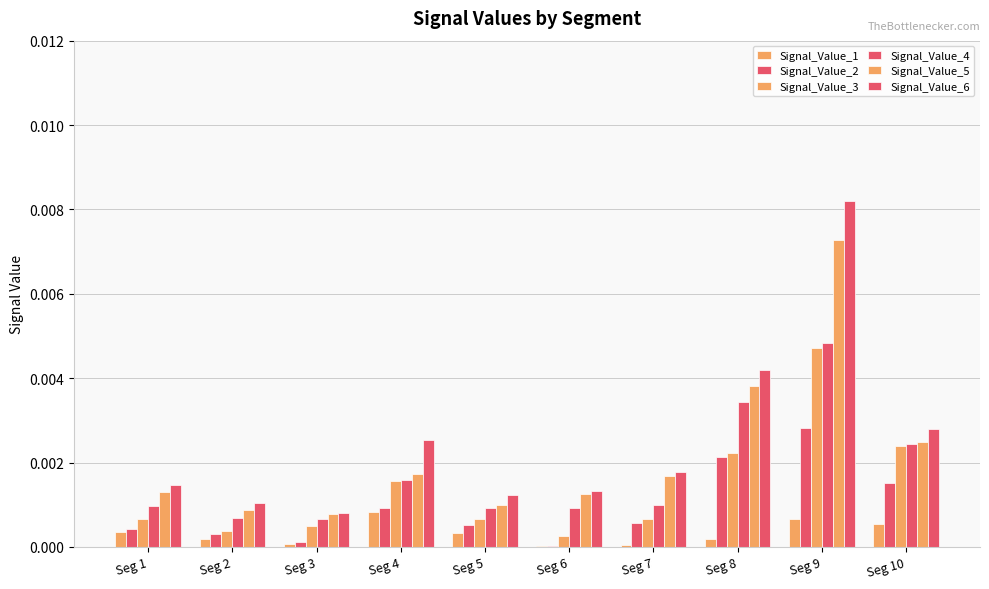

Is it true that Signal_Value_3 equals 0.0 at Seg 5?

True